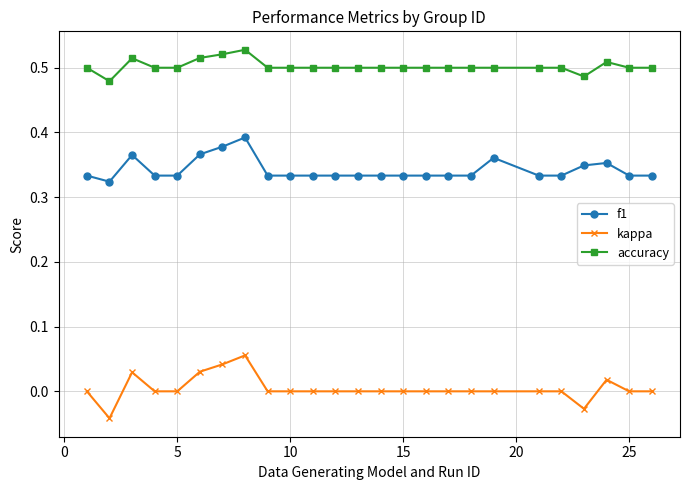

Rank the series by their maximum value, from lowest to highest.

kappa, f1, accuracy